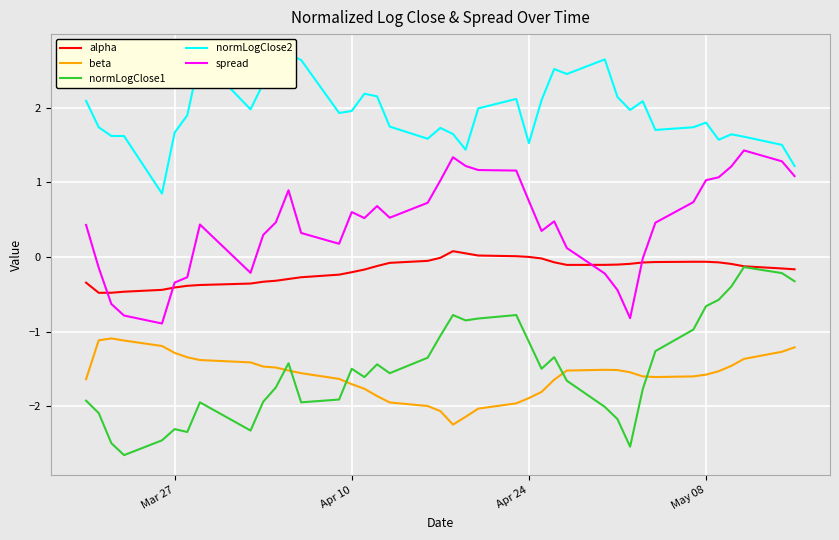

List the series in order of their peak value, highest first.

normLogClose2, spread, alpha, normLogClose1, beta